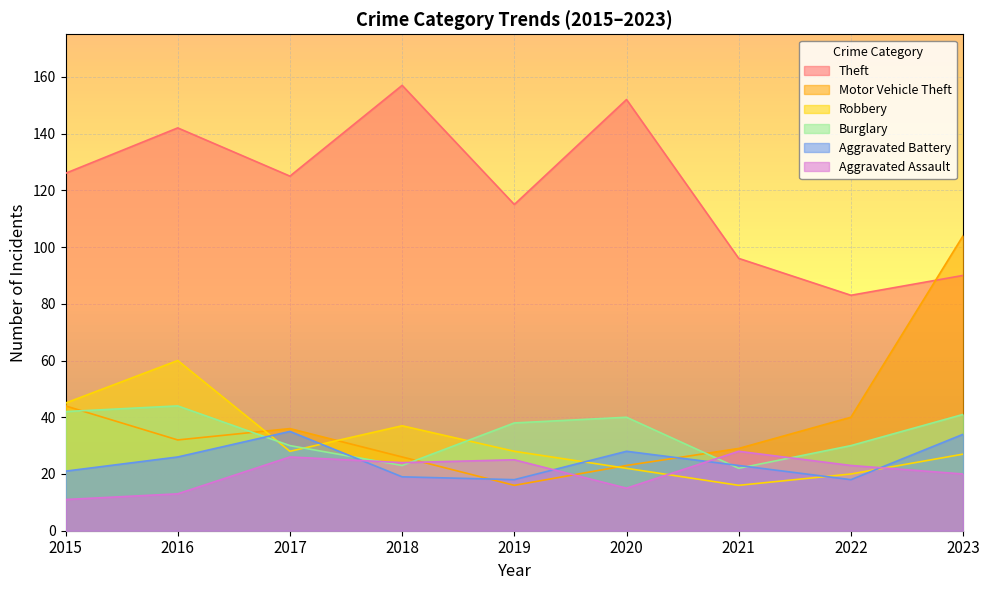

Reading left to right, list all the values displayed in this chart.

Theft: 2015=126	2016=142	2017=125	2018=157	2019=115	2020=152	2021=96	2022=83	2023=90
Motor Vehicle Theft: 2015=44	2016=32	2017=36	2018=26	2019=16	2020=23	2021=29	2022=40	2023=104
Robbery: 2015=45	2016=60	2017=28	2018=37	2019=28	2020=22	2021=16	2022=20	2023=27
Burglary: 2015=42	2016=44	2017=30	2018=23	2019=38	2020=40	2021=22	2022=30	2023=41
Aggravated Battery: 2015=21	2016=26	2017=35	2018=19	2019=18	2020=28	2021=23	2022=18	2023=34
Aggravated Assault: 2015=11	2016=13	2017=26	2018=24	2019=25	2020=15	2021=28	2022=23	2023=20